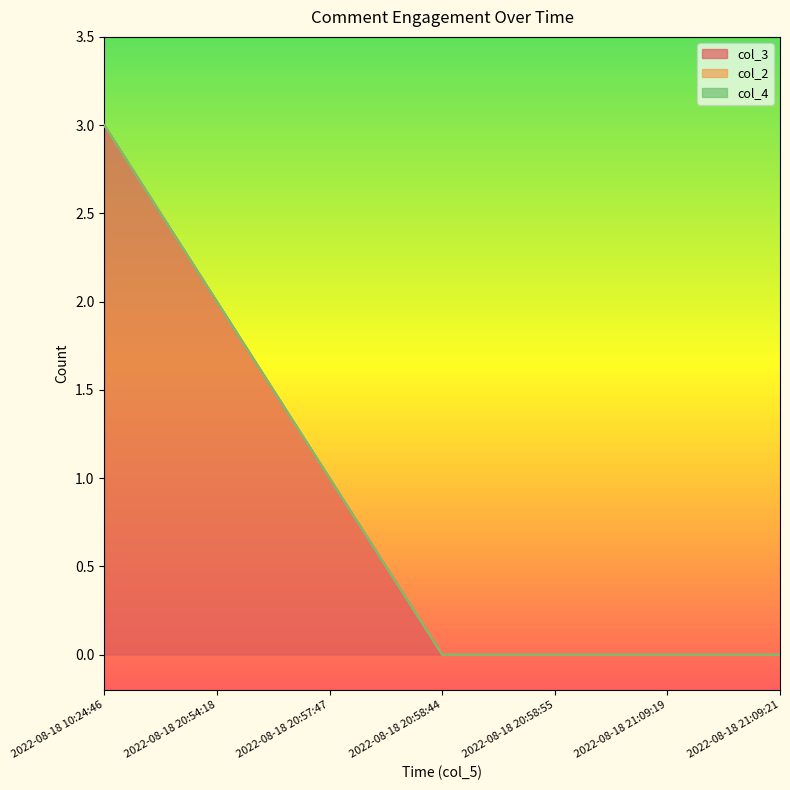

What is the difference between the second highest and second lowest values in the col_3 series?

2